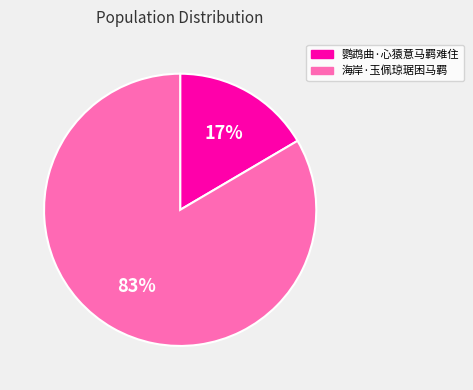

Which slice is the largest?

海岸·玉佩琼琚困马羁